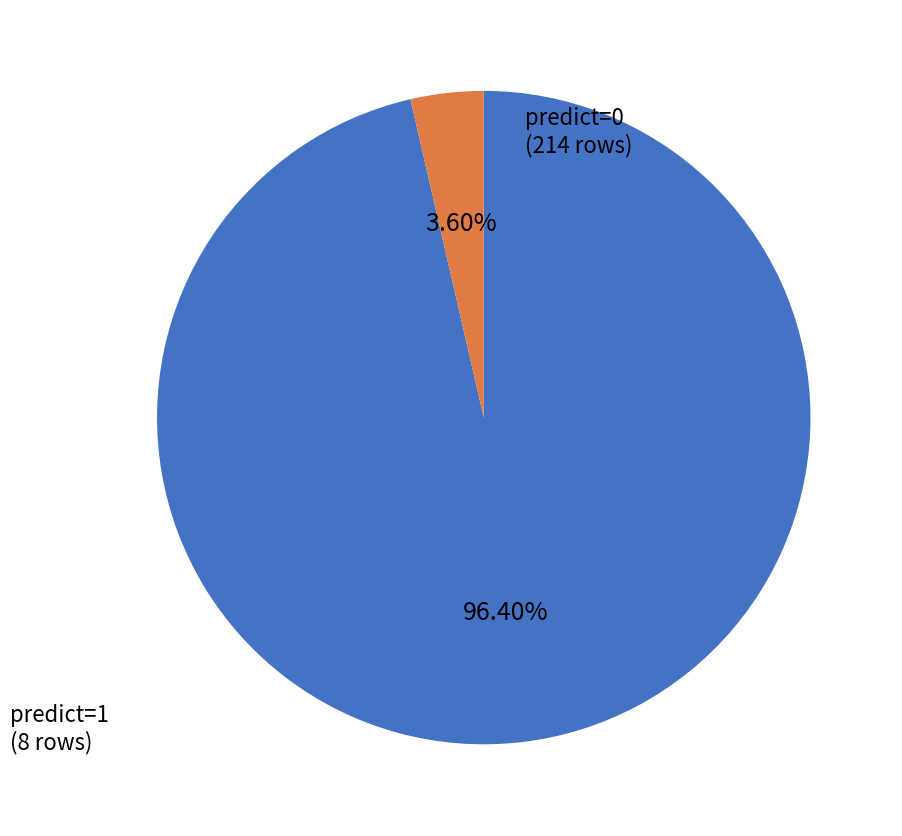

What is the majority slice?

predict=0